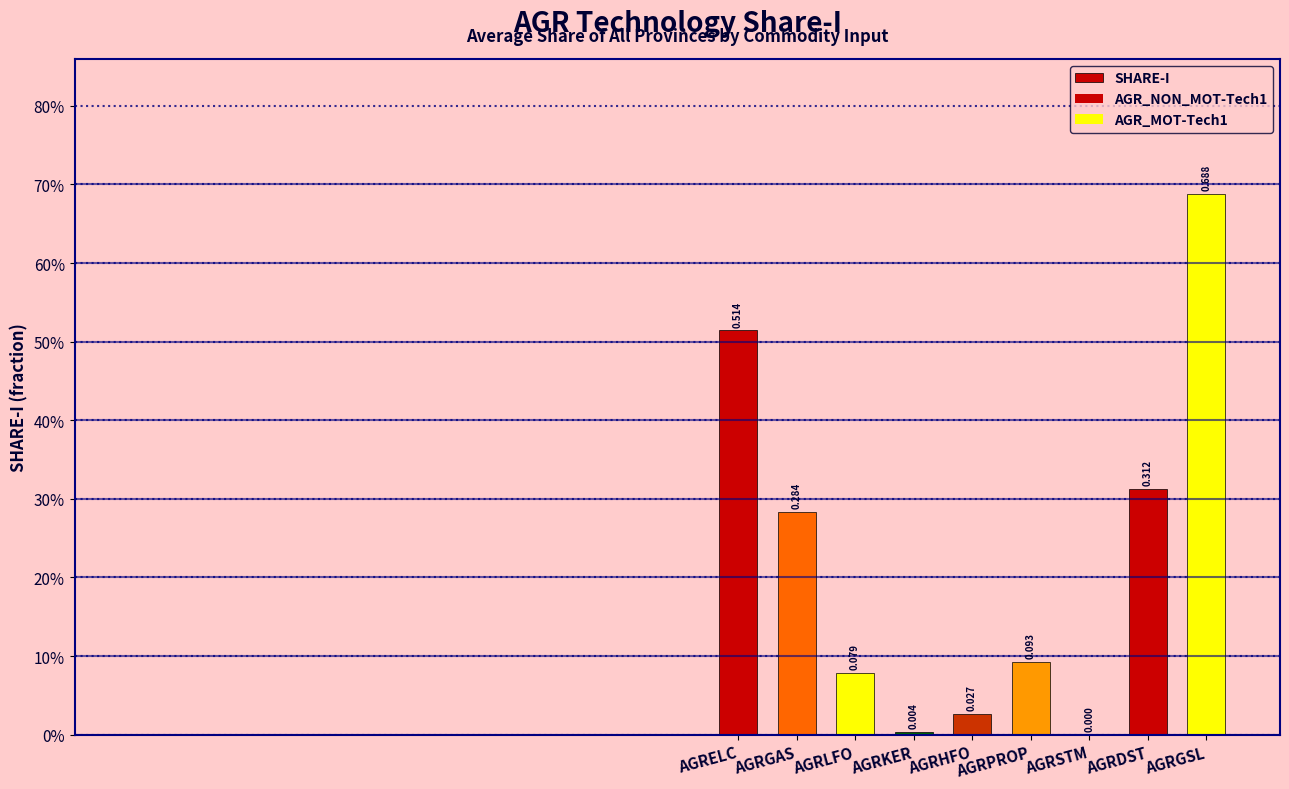

Are the bars horizontal?

No